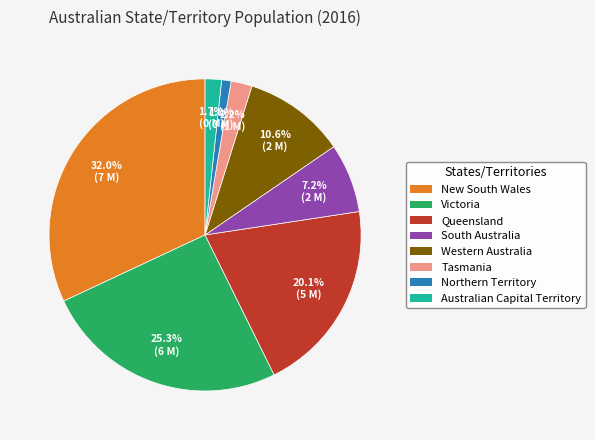

How many slices are in this pie chart?

8